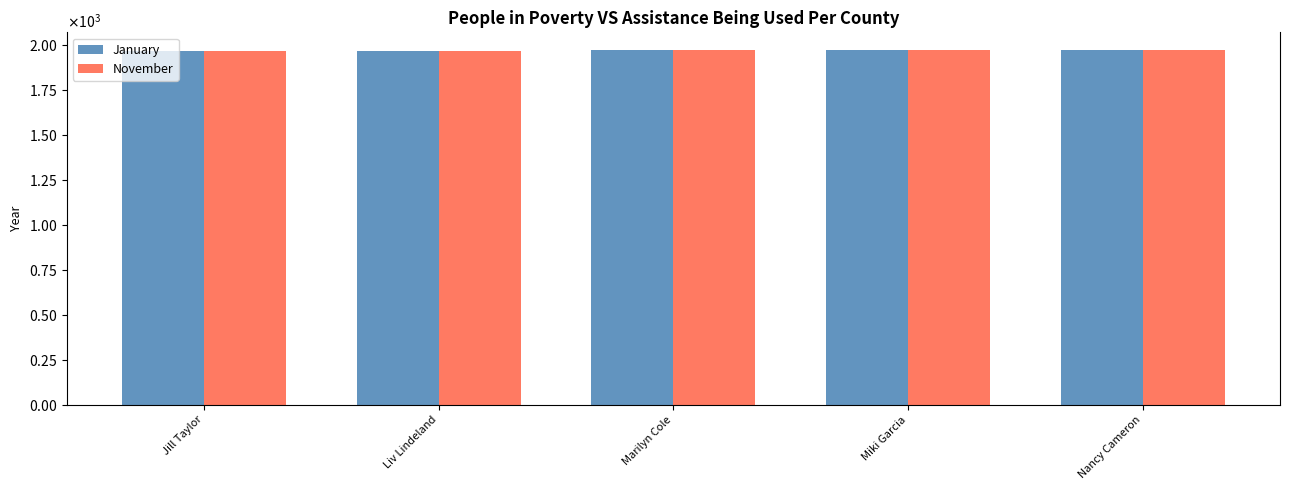

Reading left to right, what are all the values shown in this chart?

January: Jill Taylor=1970	Liv Lindeland=1971	Marilyn Cole=1972	Miki Garcia=1973	Nancy Cameron=1974
November: Jill Taylor=1970	Liv Lindeland=1971	Marilyn Cole=1972	Miki Garcia=1973	Nancy Cameron=1974